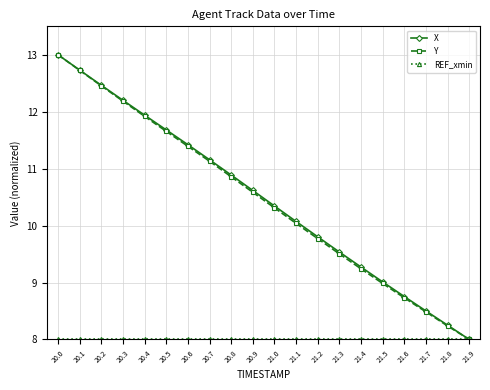

What is the total value across all series at 20.0?

34.0